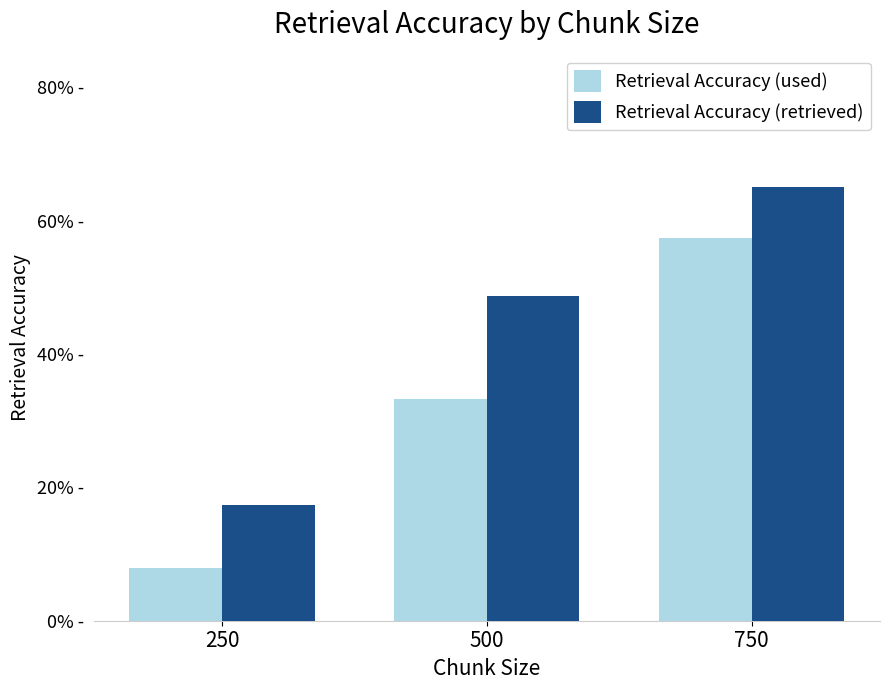

Read the Retrieval Accuracy (used) value at 750.

0.6